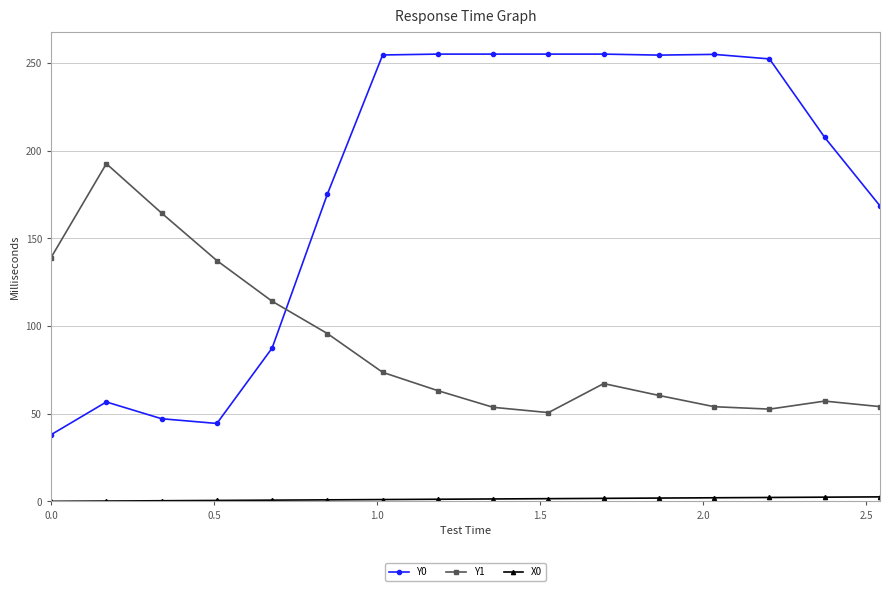

At how many categories does at least one series exceed 189?

10